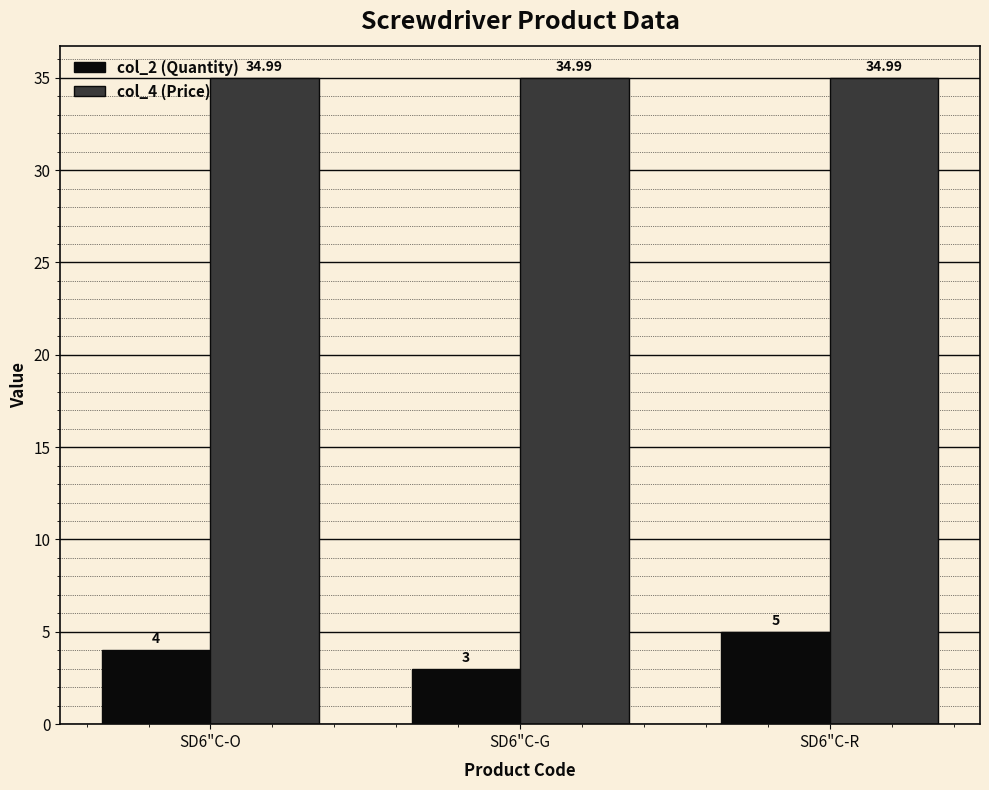

Reading right to left, what are all the values shown in this chart?

col_2 (Quantity): 5.0	3.0	4.0
col_4 (Price): 35.0	35.0	35.0